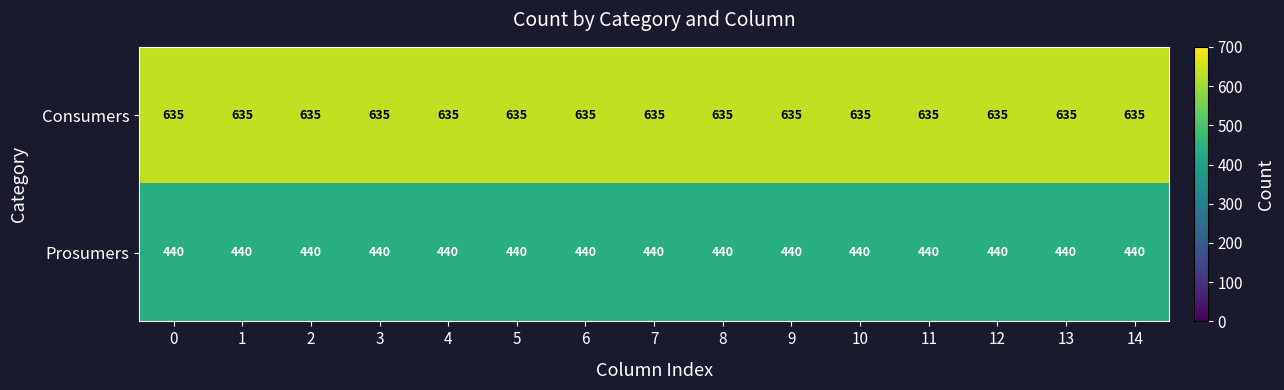

Rank the series at 7 from lowest to highest value.

Prosumers, Consumers